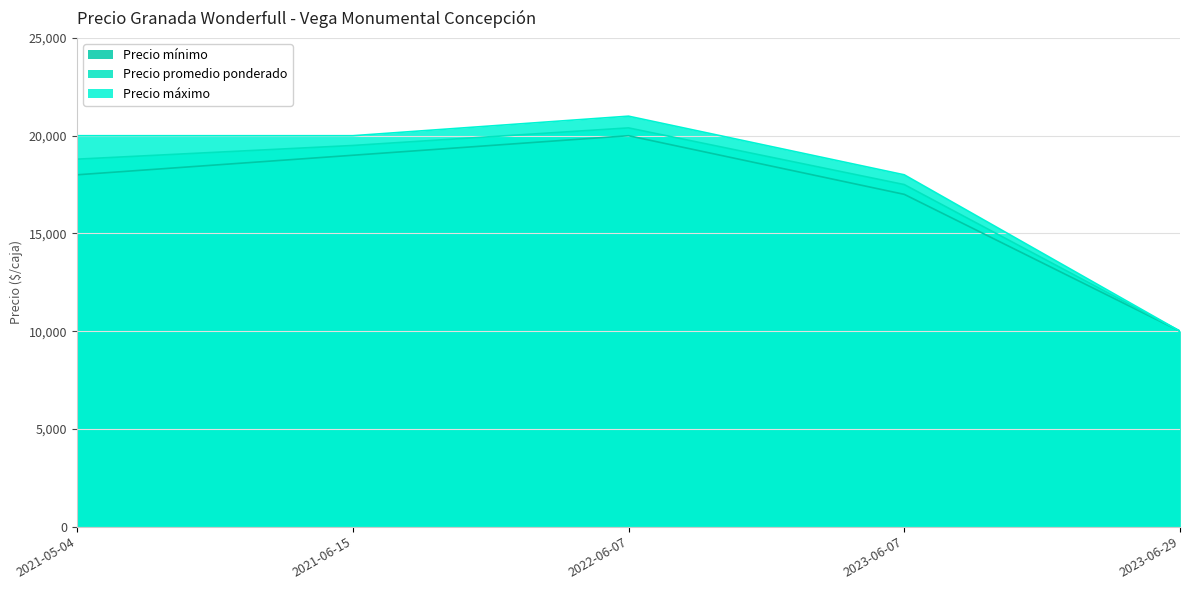

At which label does Precio promedio ponderado first exceed 18800?

2021-06-15